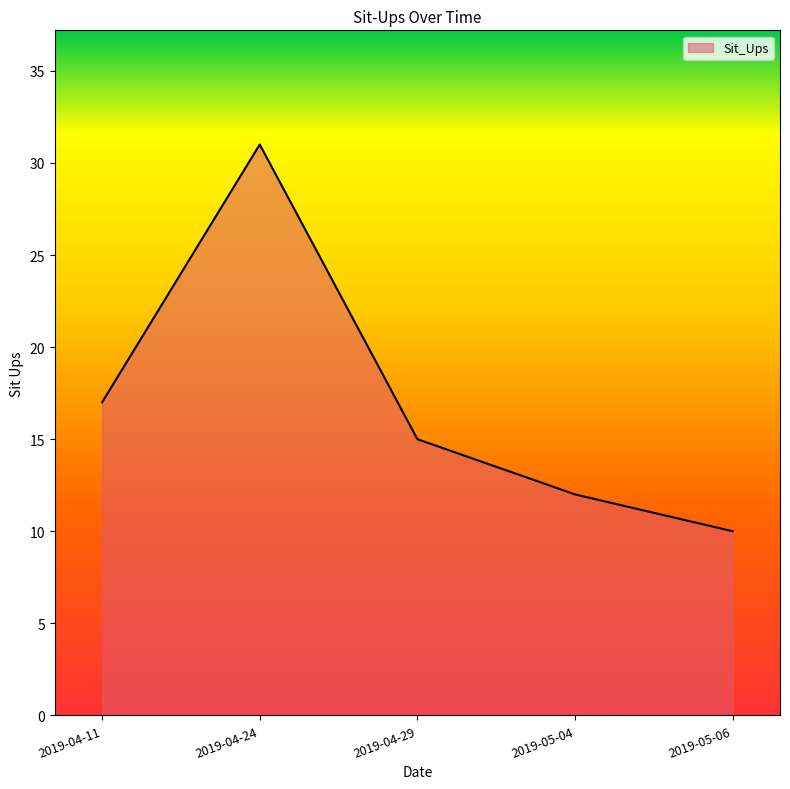

The value at 2019-04-29 is 15. True or false?

True